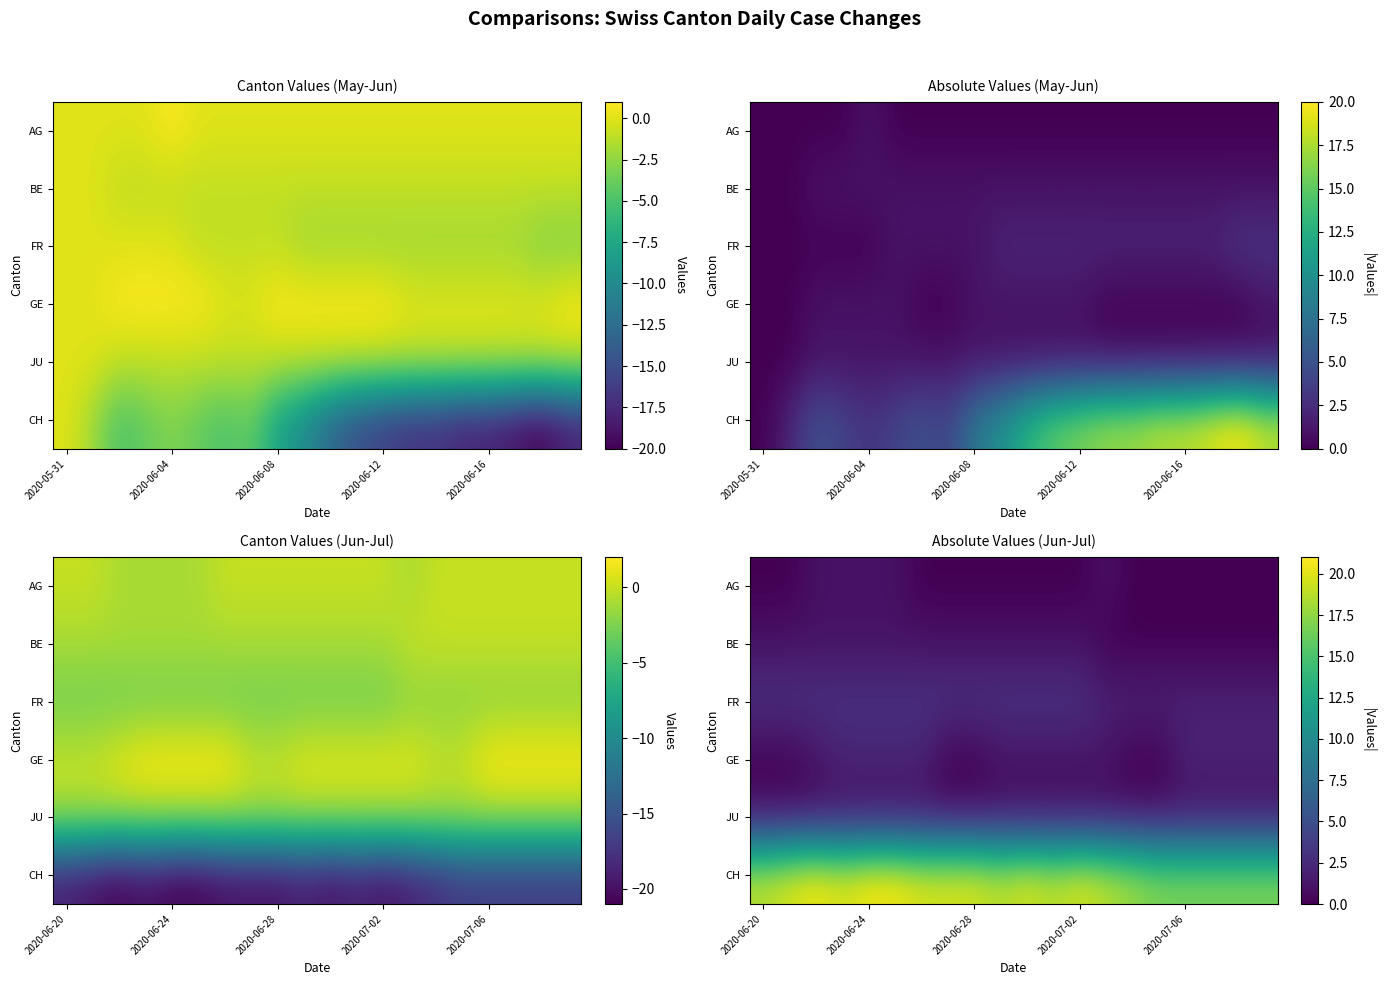

At which category is the sum across all series the highest?

2020-06-24